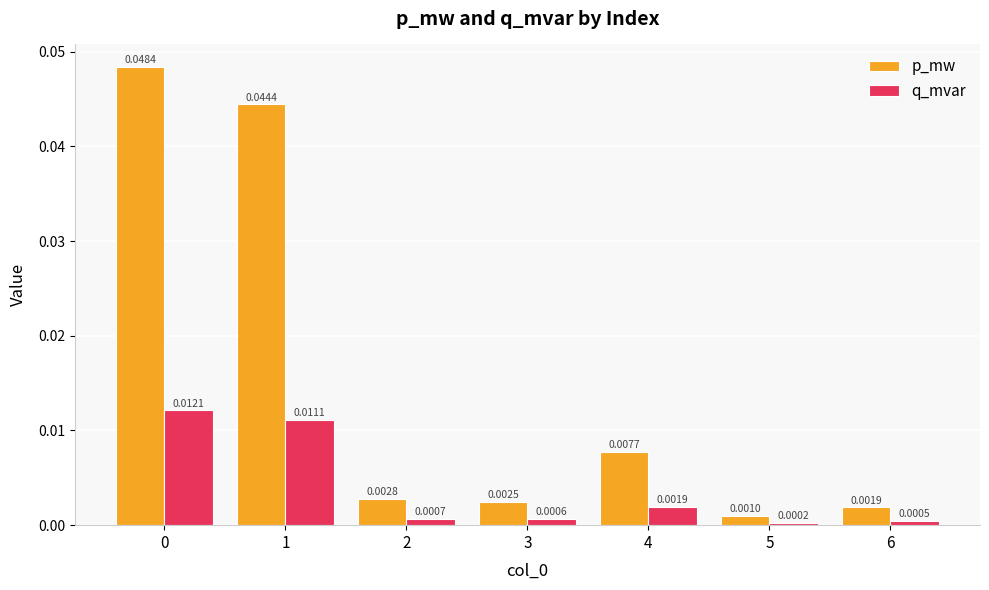

At 1, list the series in order from smallest to largest.

q_mvar, p_mw